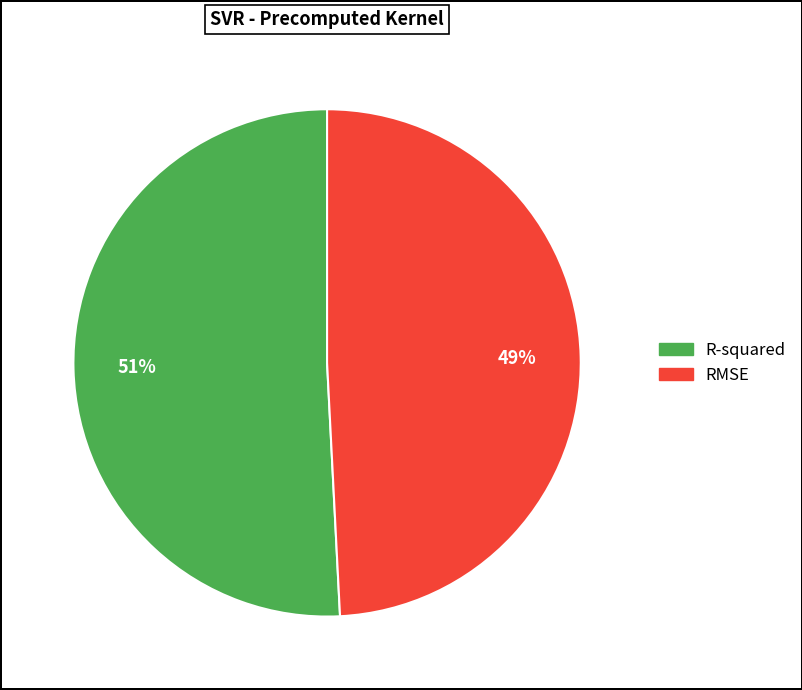

Count the number of slices in the pie.

2